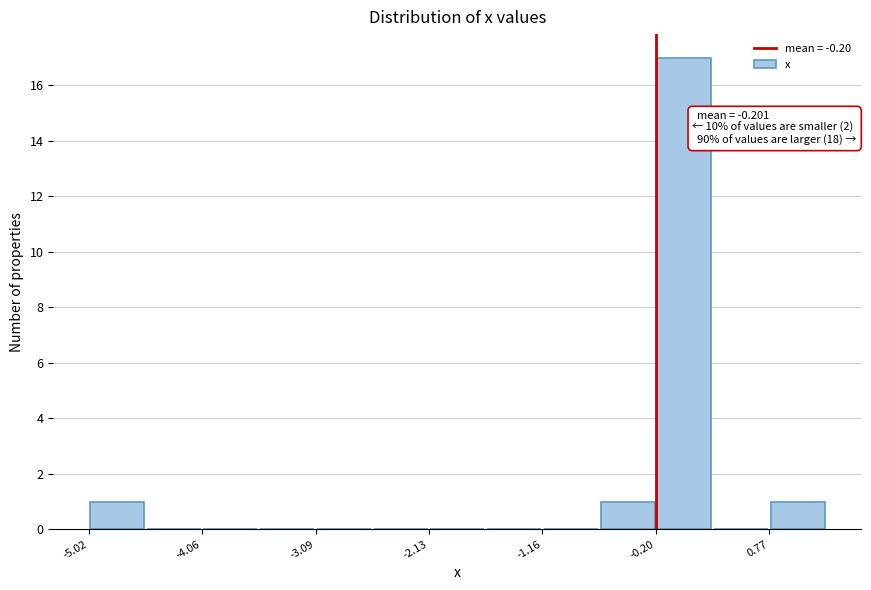

Which range on the x-axis has the tallest bar?

-0.2 to 0.3